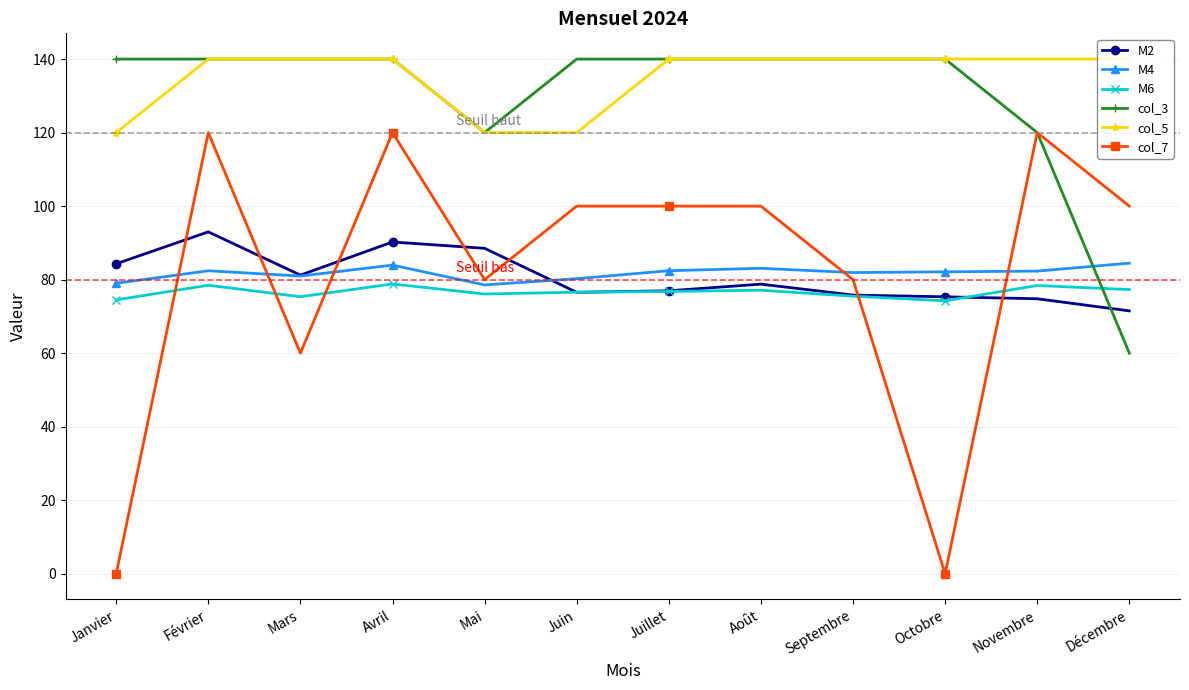

What is the difference between the maximum and minimum values in the M4 series?

5.9